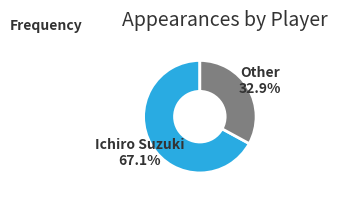

How many slices are in this pie chart?

2